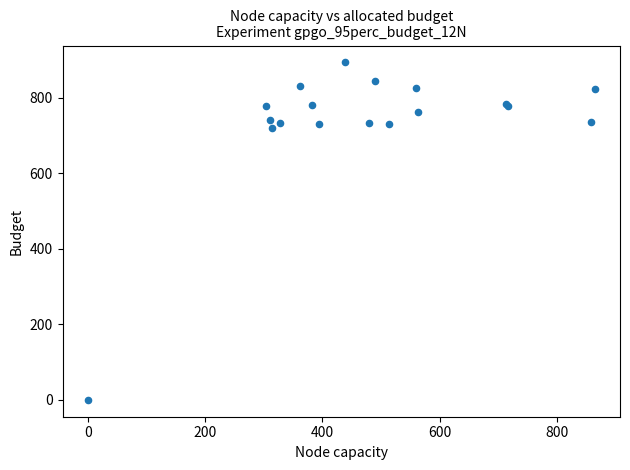

What Y value in the scatter plot is closest to 446?

720.0